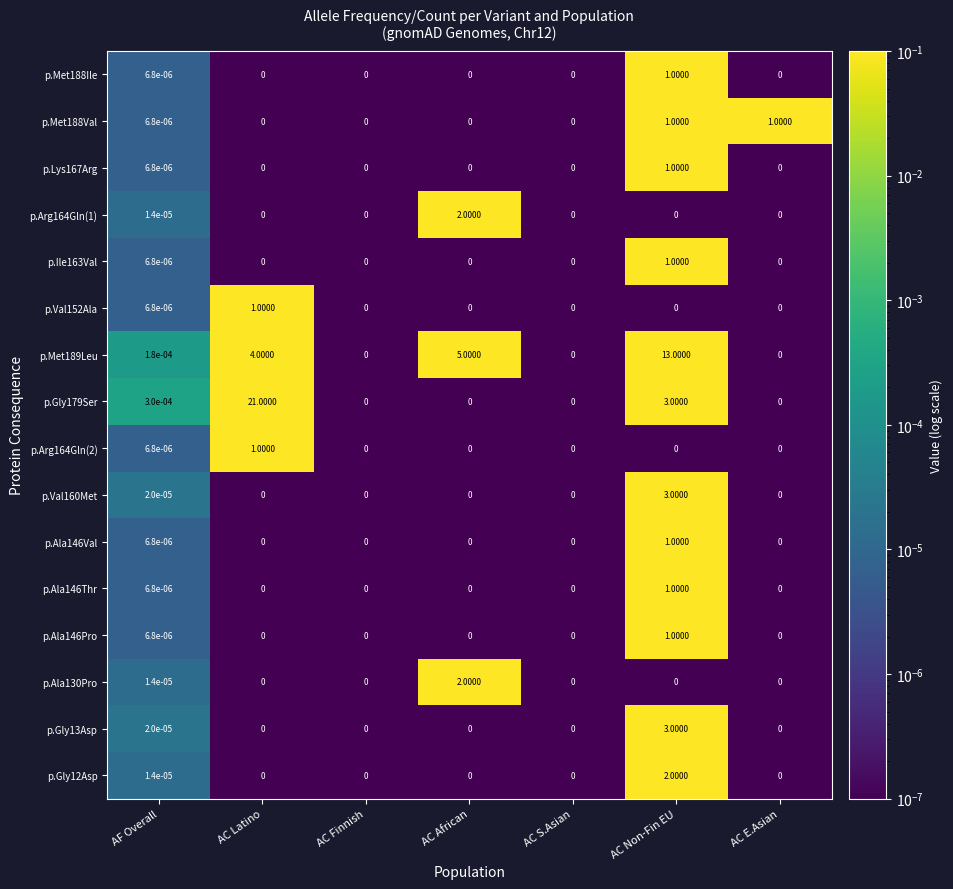

At which category is the sum across all series the highest?

AC Non-Fin EU